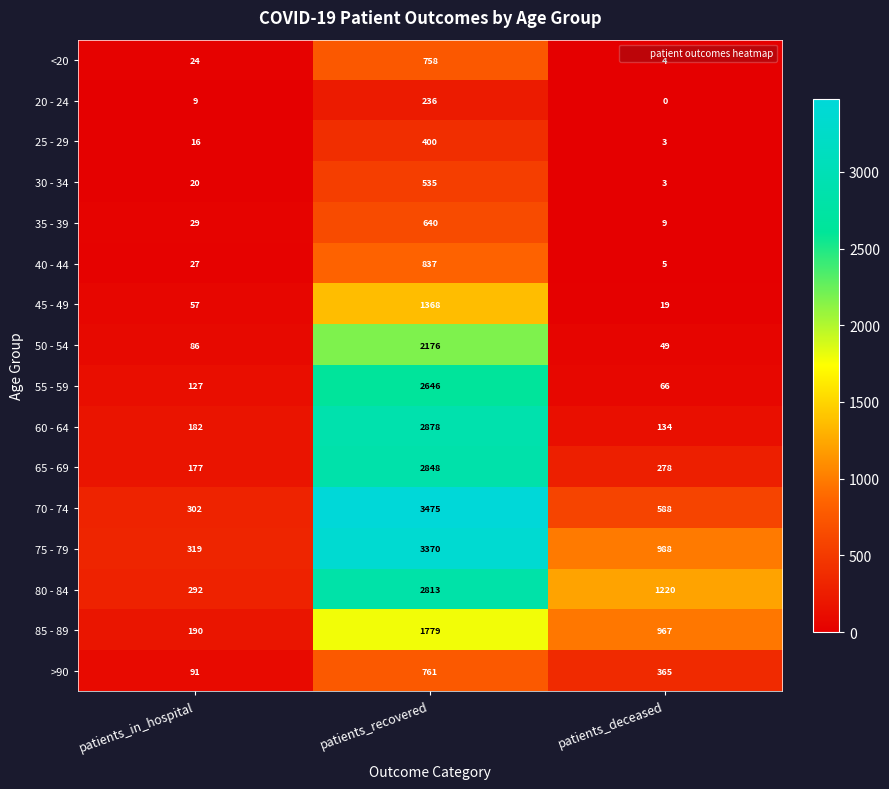

Count the number of categories in the chart.

3